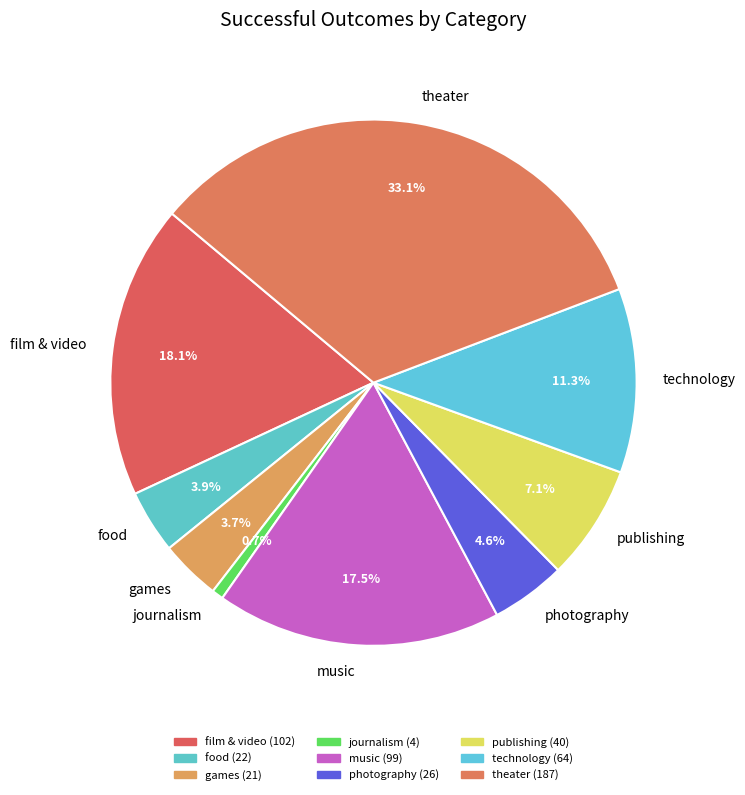

Which slice is the smallest?

journalism